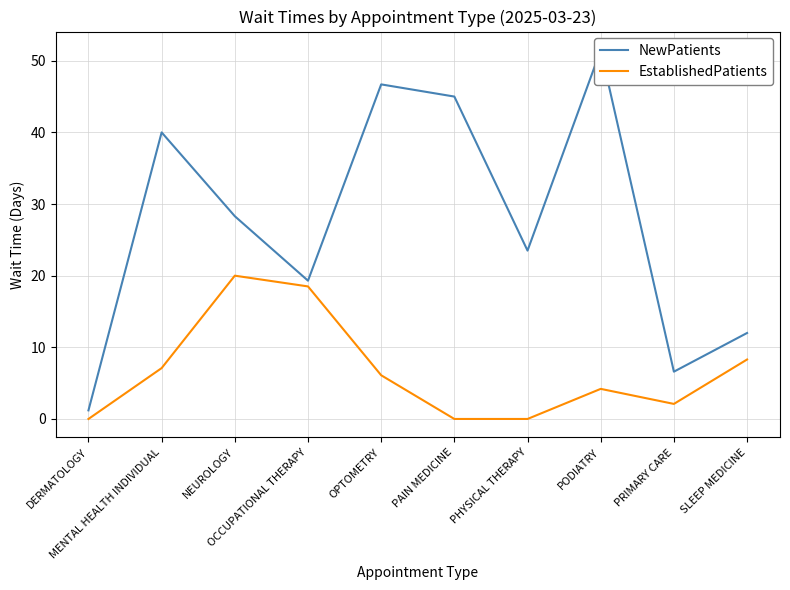

List the series in order of their peak value, highest first.

NewPatients, EstablishedPatients